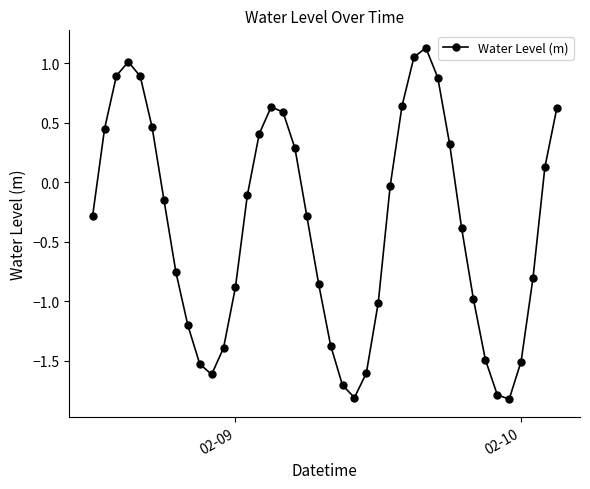

What is the difference between the second highest and minimum values?

2.9